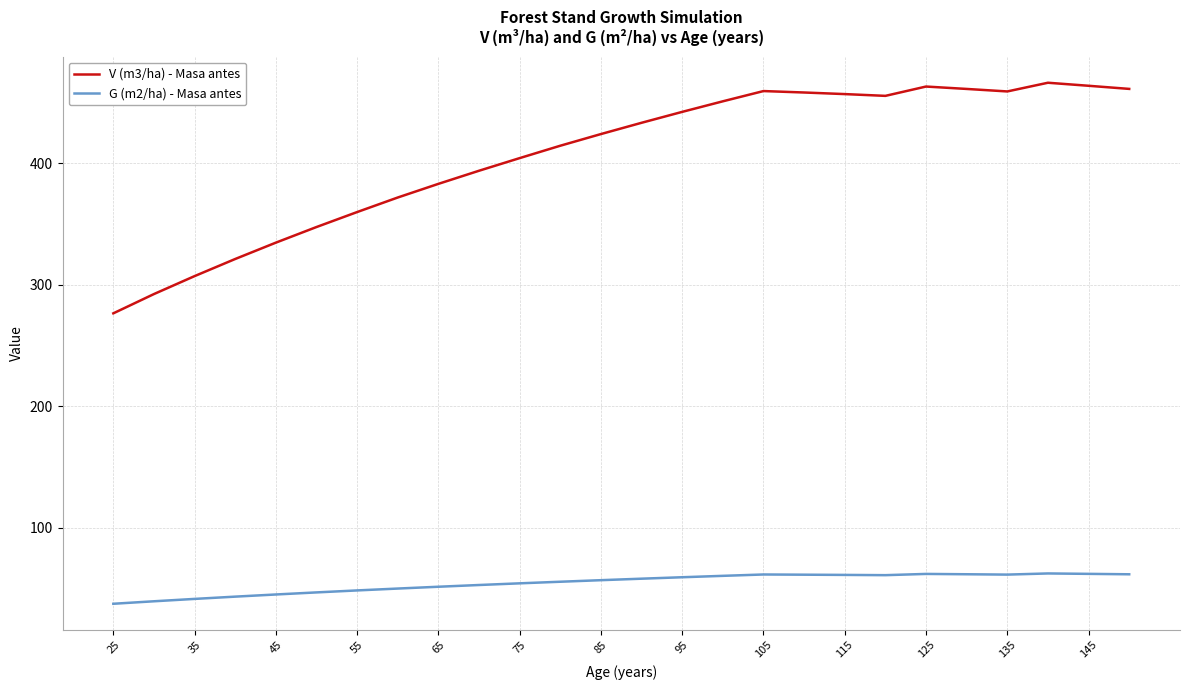

List the series in order of their overall mean, highest first.

V (m3/ha) - Masa antes, G (m2/ha) - Masa antes